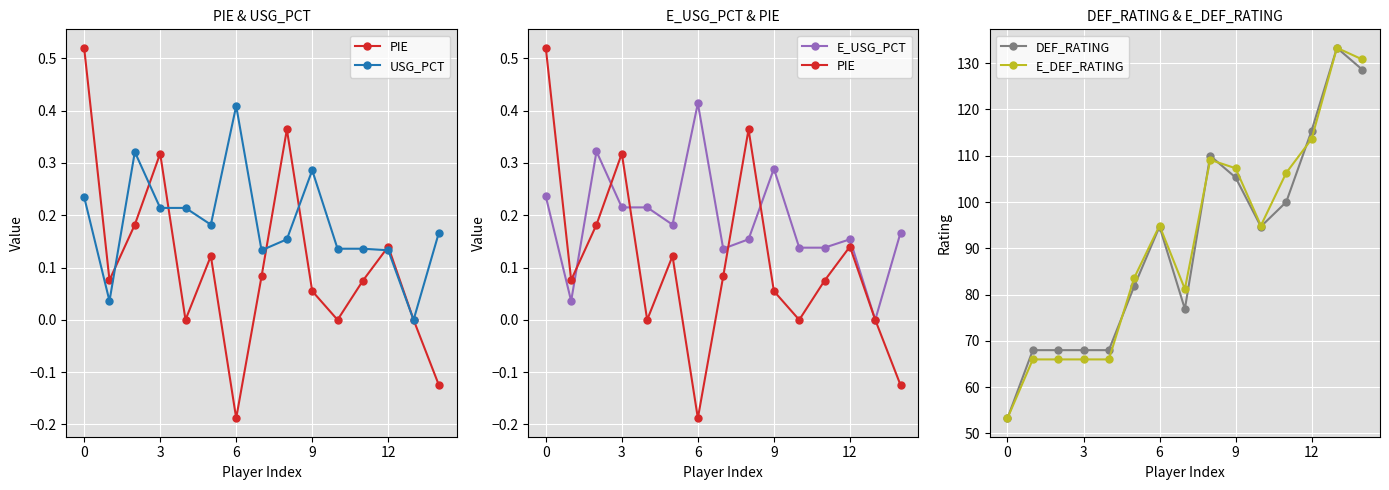

At which category does E_DEF_RATING reach its first local peak?

6